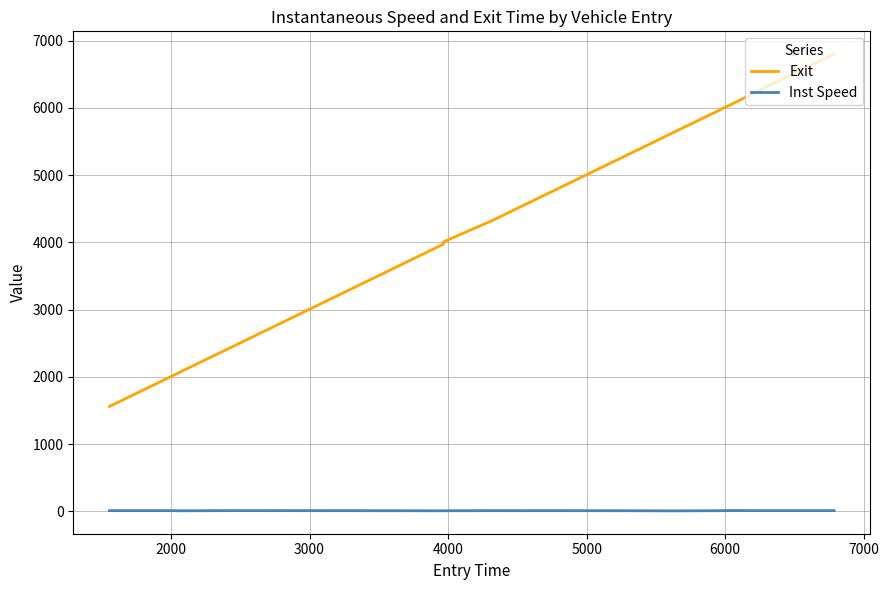

Which series has the largest range (max minus min)?

Exit